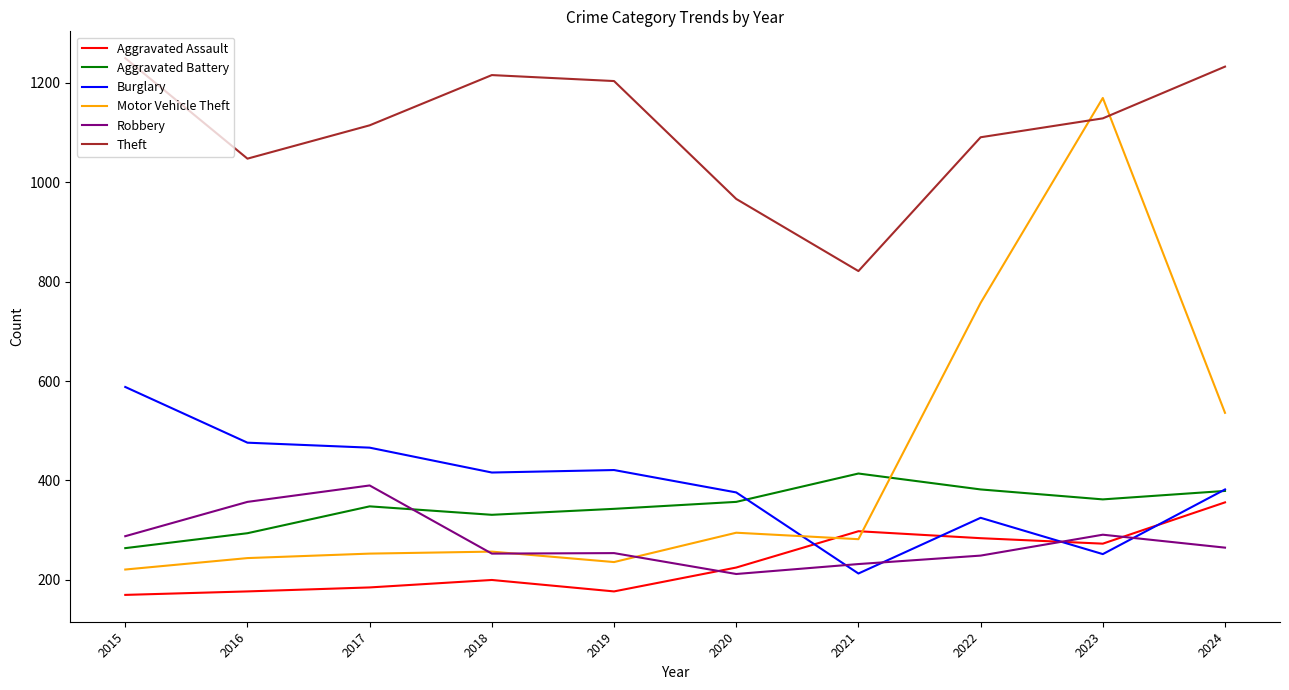

The value of Motor Vehicle Theft at 2024 is 708. True or false?

False